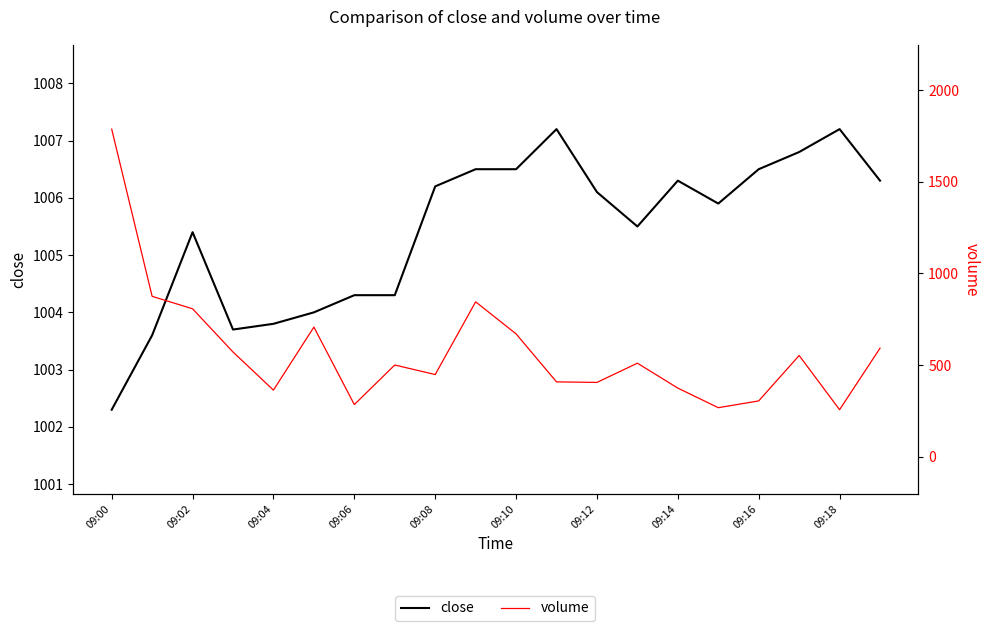

The value of volume at 09:12 is 528.2. True or false?

False